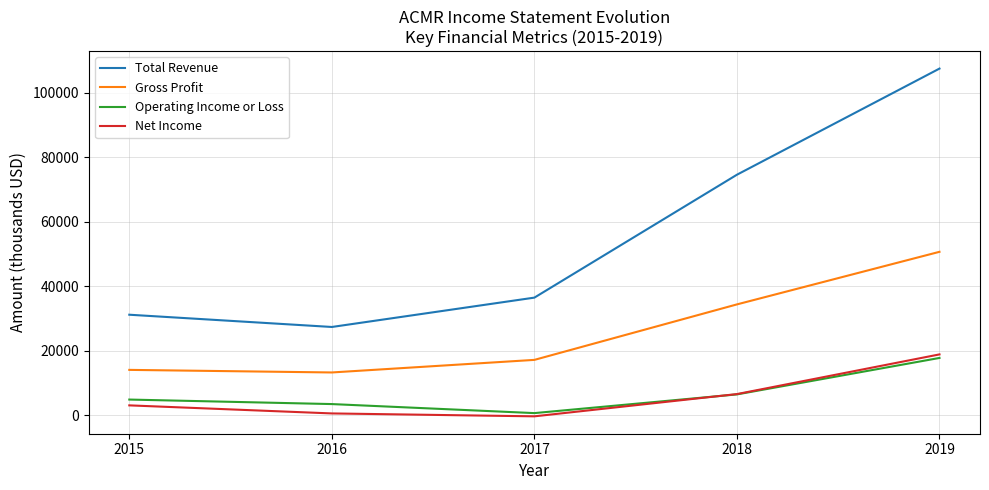

Rank the categories by Total Revenue value from lowest to highest.

2016, 2015, 2017, 2018, 2019